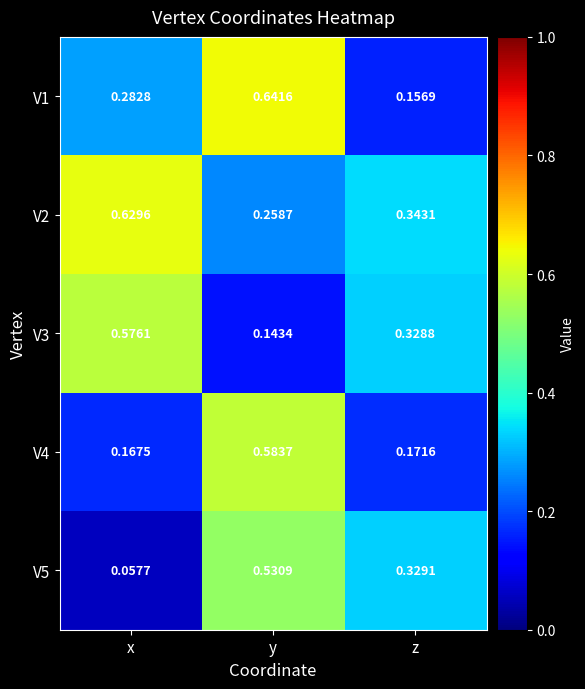

Which category has the lowest value in the V4 series?

x